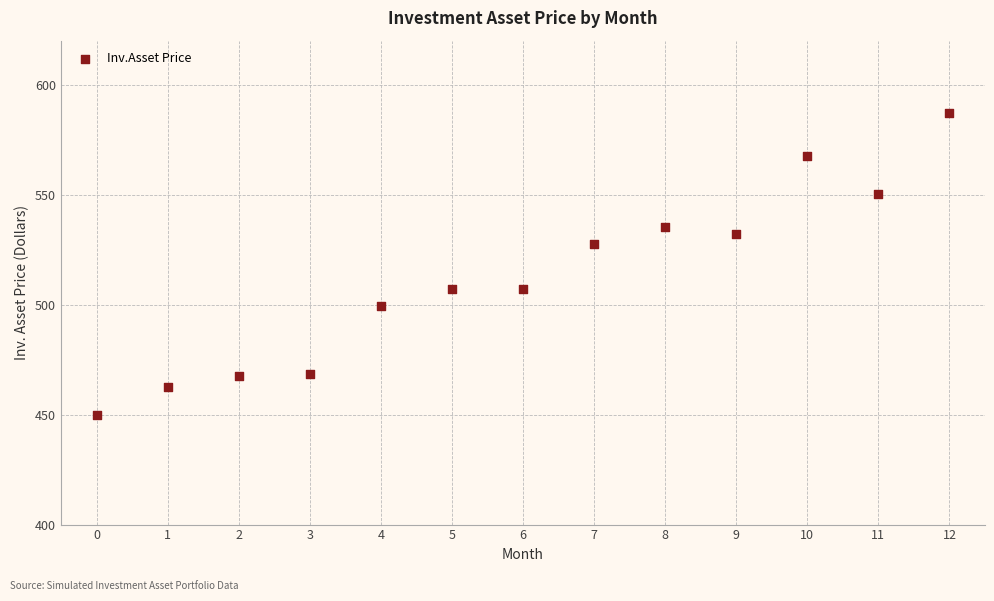

What is the range of Y values (max minus min)?

137.3